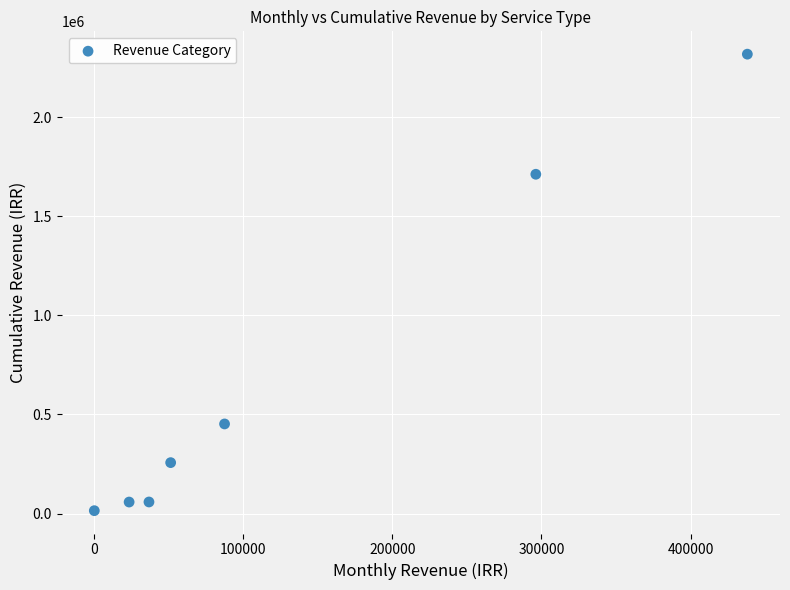

What is the average Y value?

695554